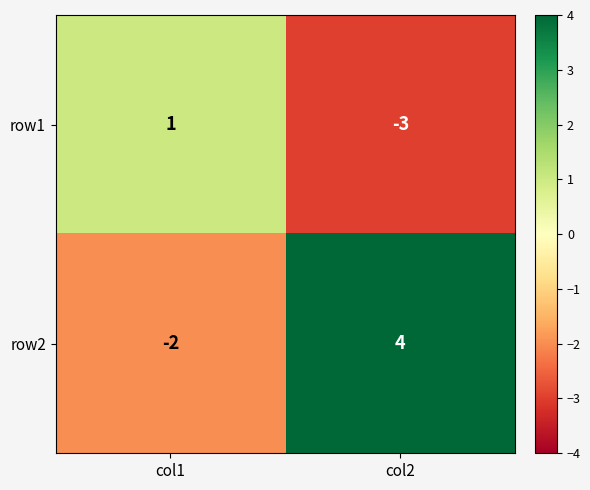

Which series has the largest total across all categories?

row2